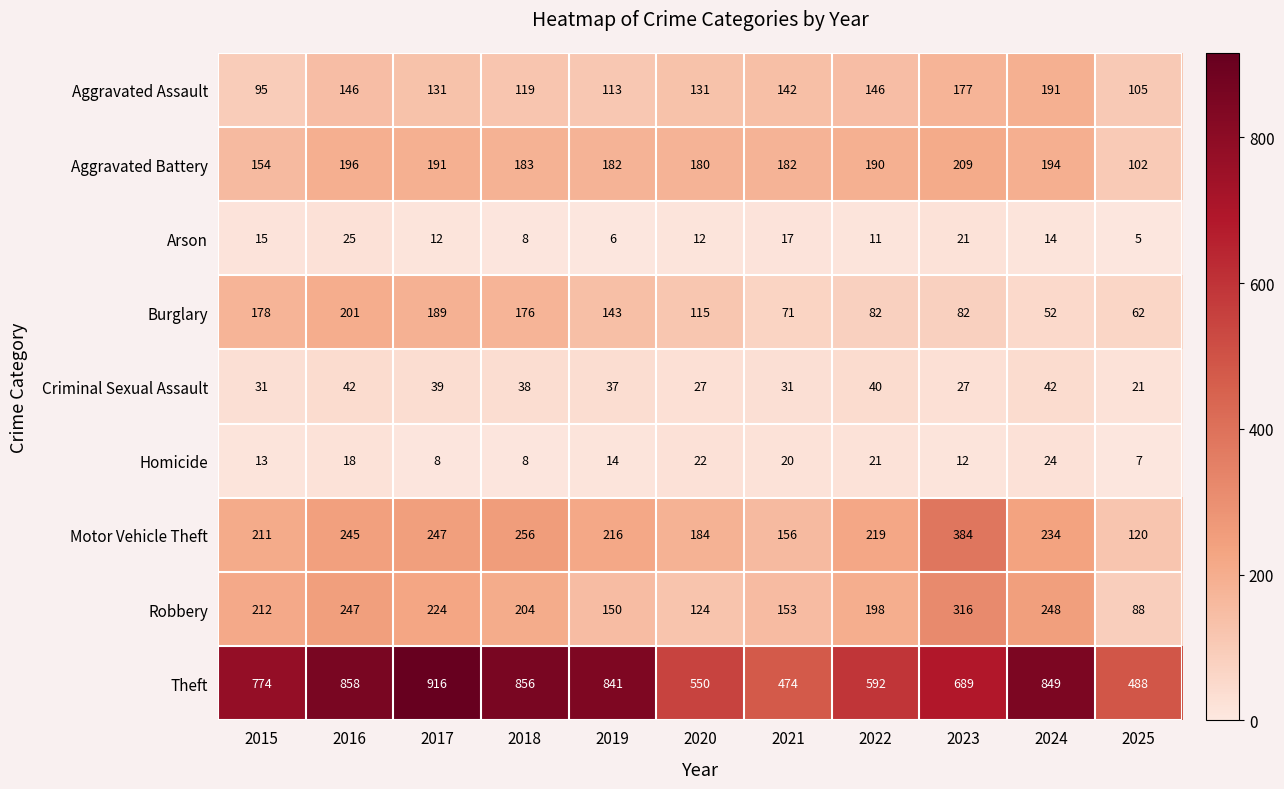

What is the difference between the maximum and minimum values in the Robbery series?

228